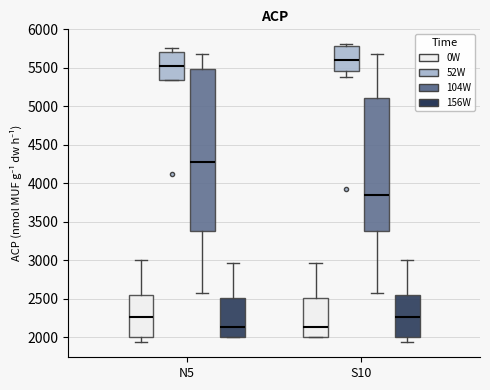

Where does the median line of the box for N5 (104W) sit on the y-axis? The values are not printed on the chart, so give them approximately, as read against the axis.

4300